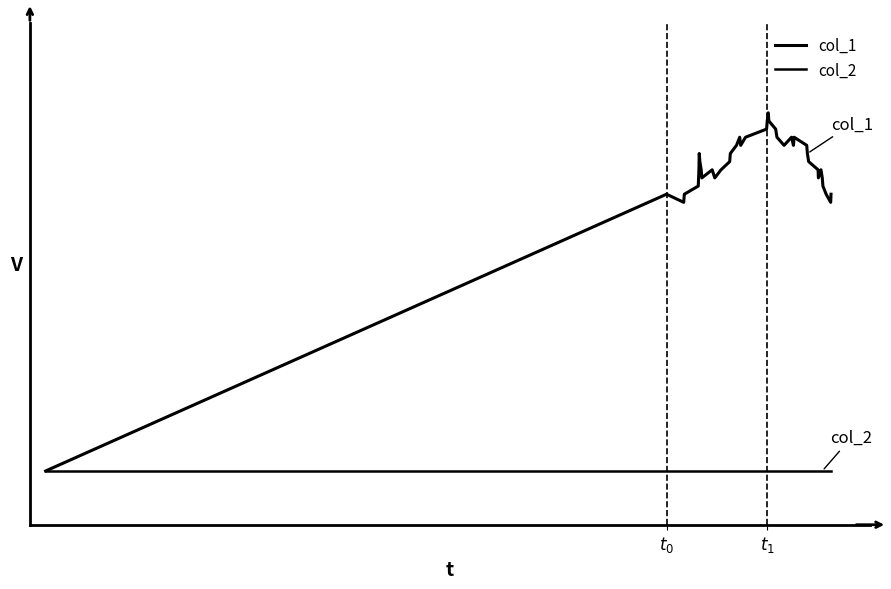

True or false: col_2 and col_1 intersect in this chart.

False